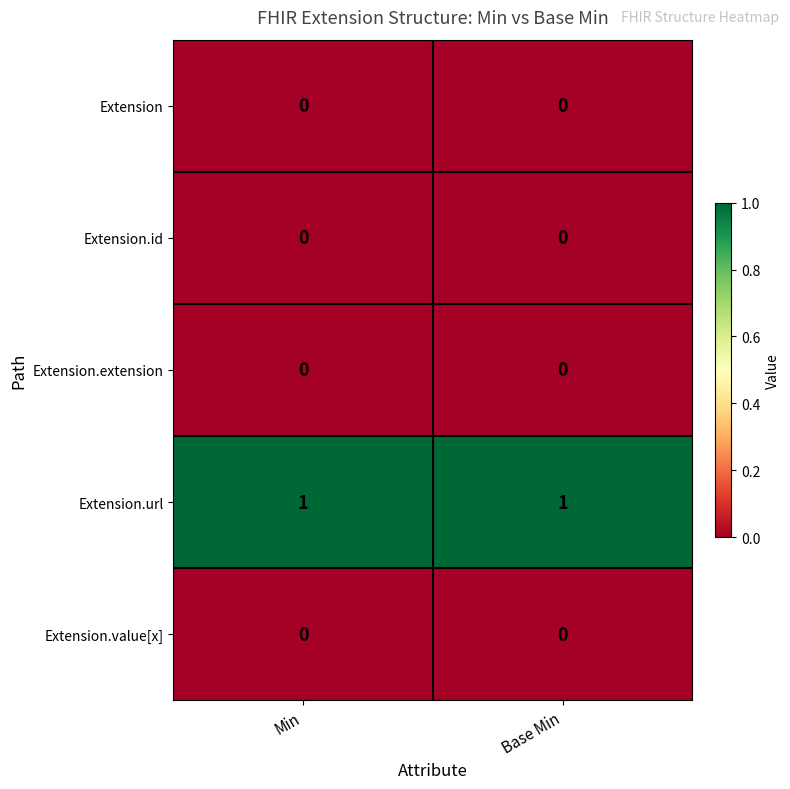

Which series has the largest total across all categories?

Extension.url